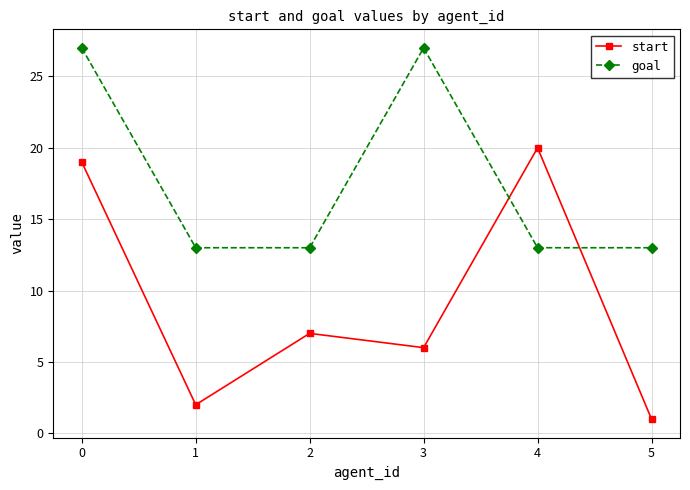

In start, how many points are higher than both neighbors (excluding endpoints)?

2